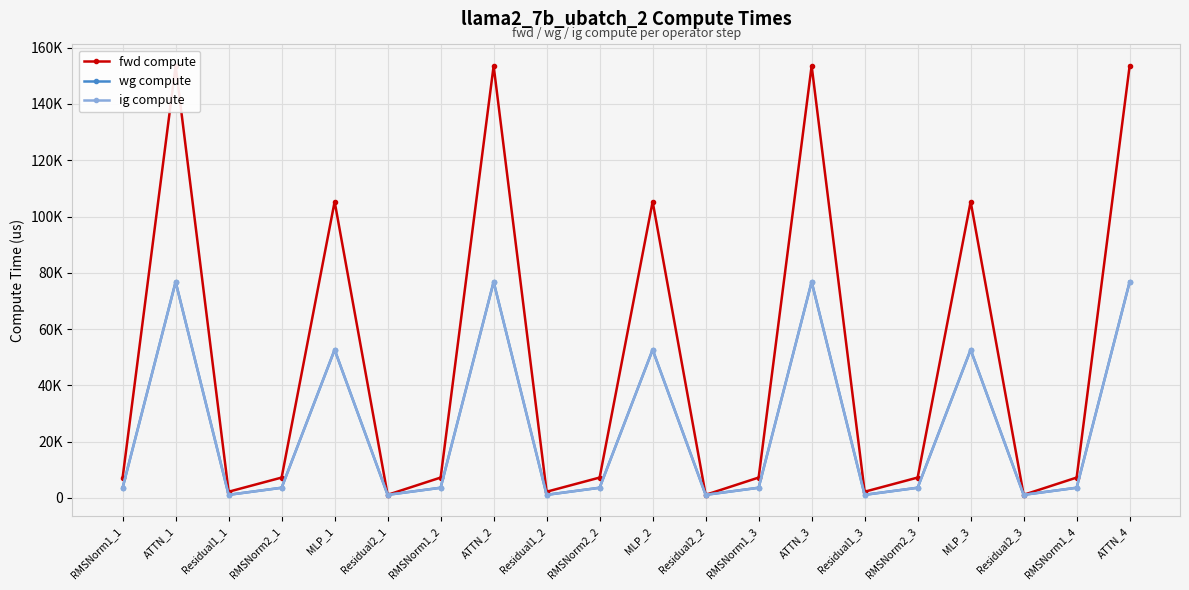

True or false: ig compute and fwd compute intersect in this chart.

False